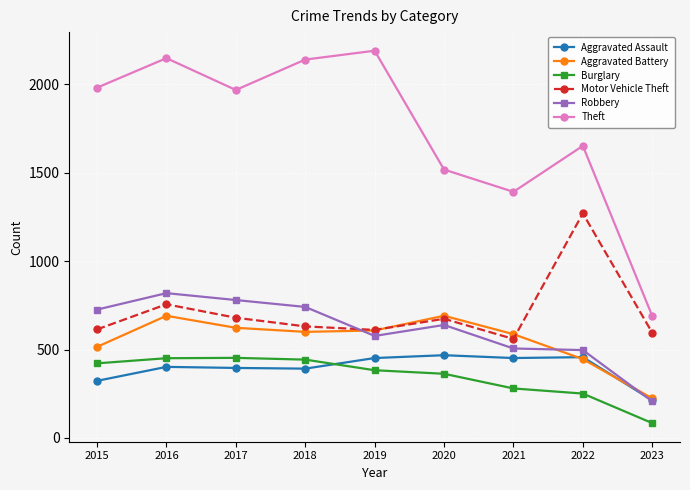

True or false: Aggravated Battery has more than 1 points higher than both neighbors.

True